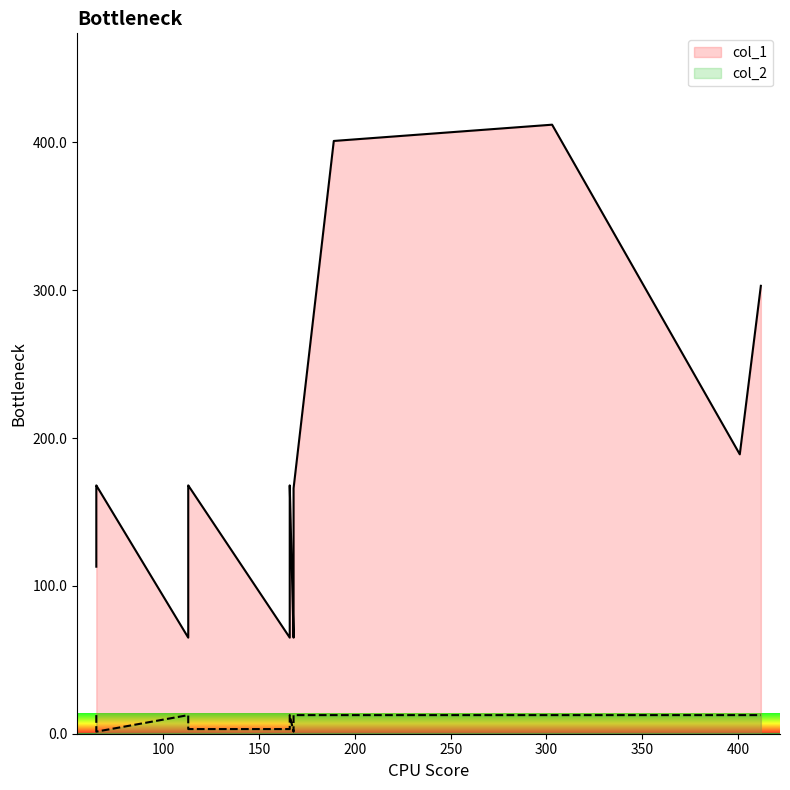

Which series has the widest spread of values?

col_1